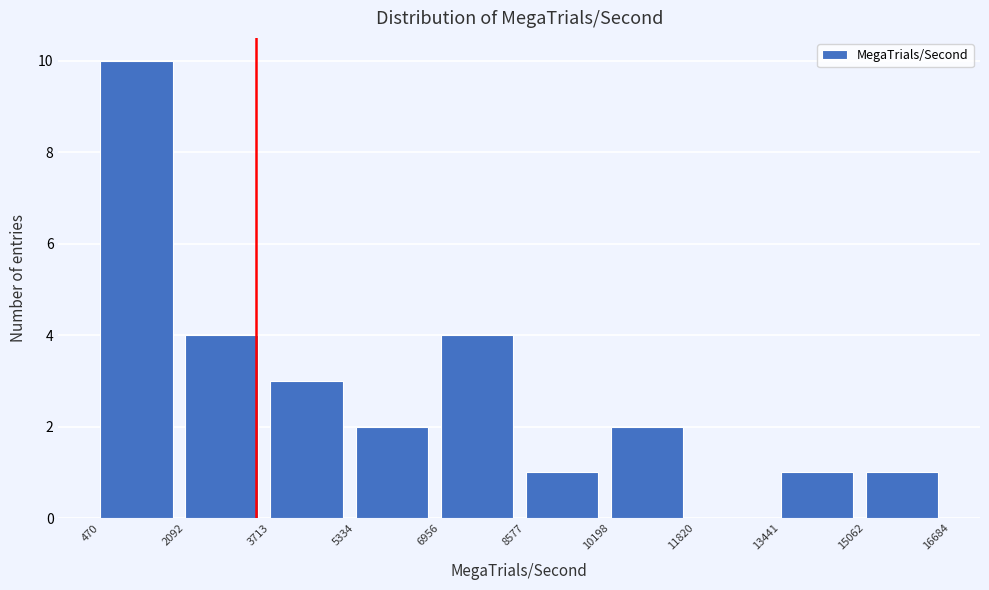

Reading left to right, list every bar in this chart as the range it spans on the x-axis followed by its height. The values are not printed on the chart, so give them approximately, as read against the axis.

470 to 2092: 10
2092 to 3713: 4
3713 to 5334: 3
5334 to 6956: 2
6956 to 8577: 4
8577 to 10198: 1
10198 to 11820: 2
11820 to 13441: 0
13441 to 15062: 1
15062 to 16684: 1